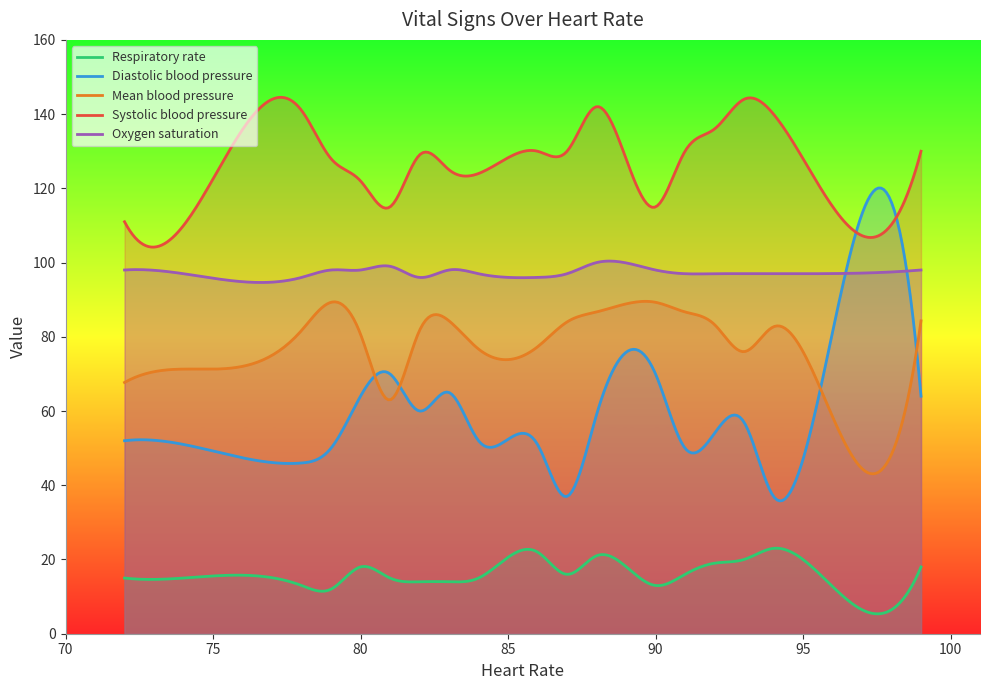

The value of Mean blood pressure at 78 is 30.7. True or false?

False